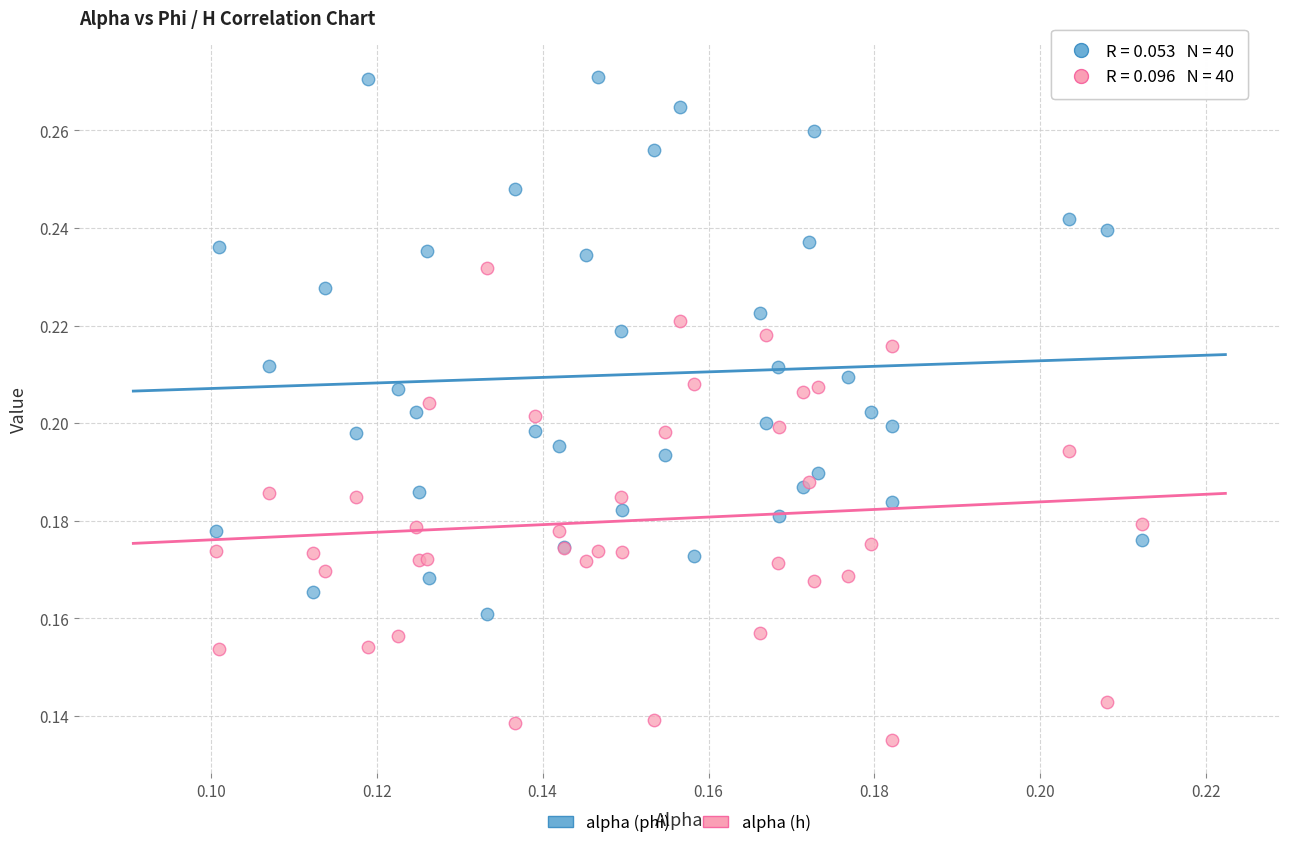

Which series reaches the minimum Y coordinate?

alpha (h)